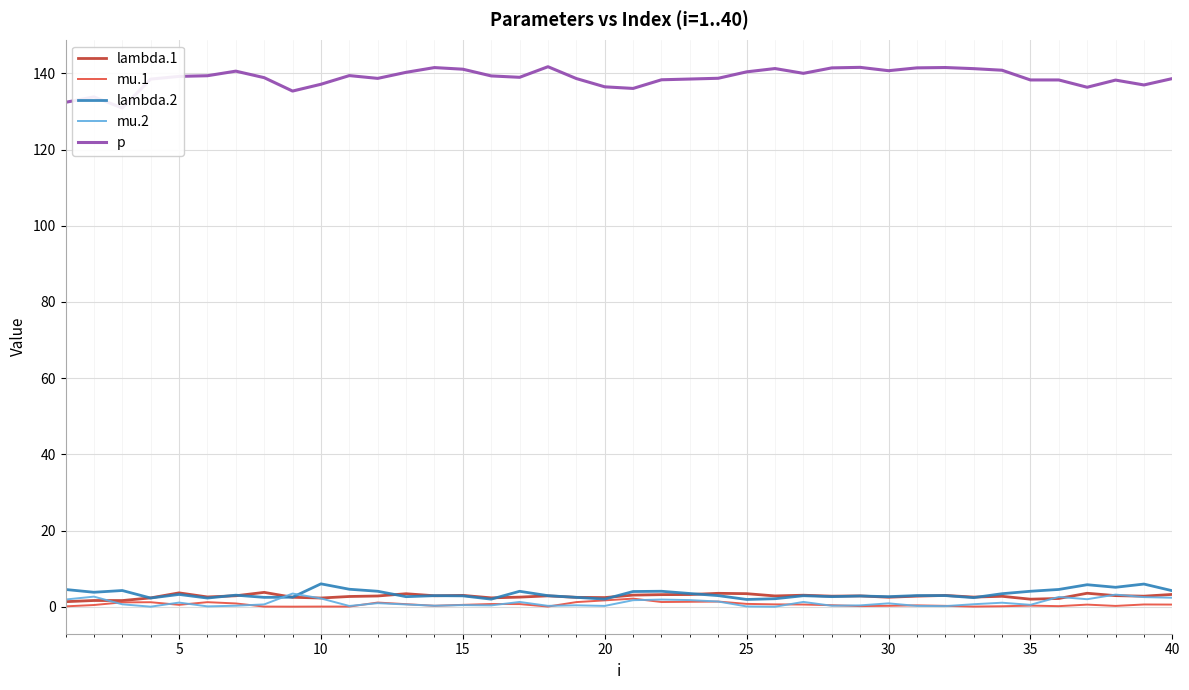

What is the highest value of the lambda.2 series?

6.0